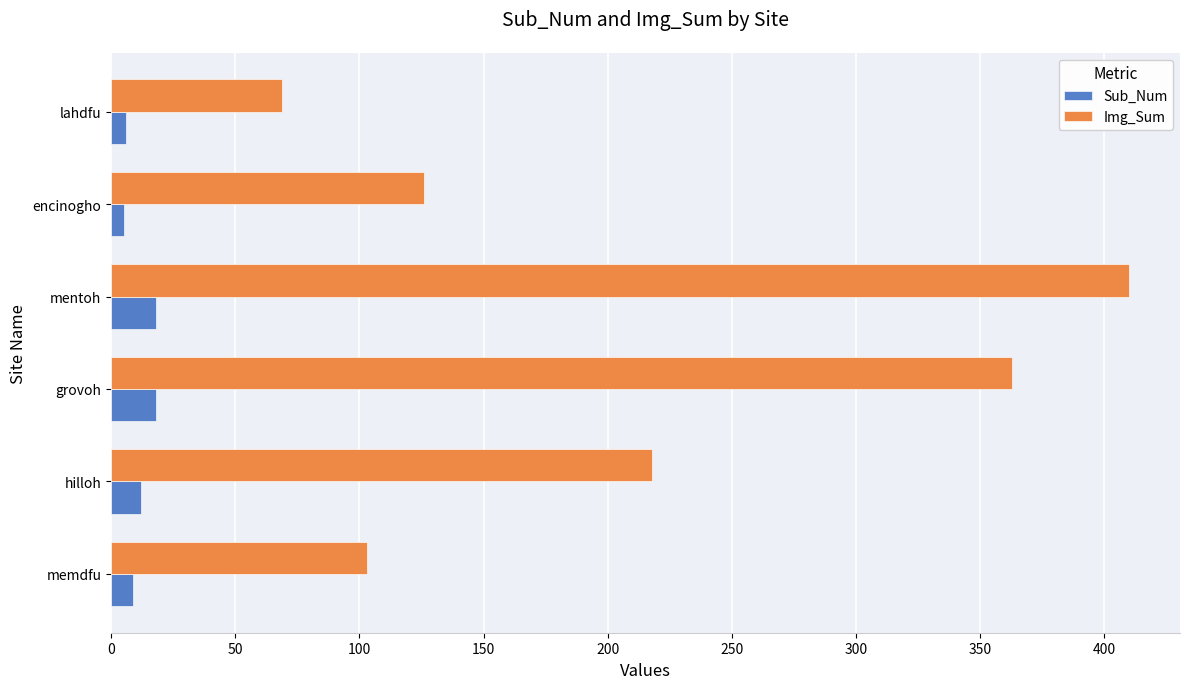

Which label corresponds to the largest value in the chart?

mentoh